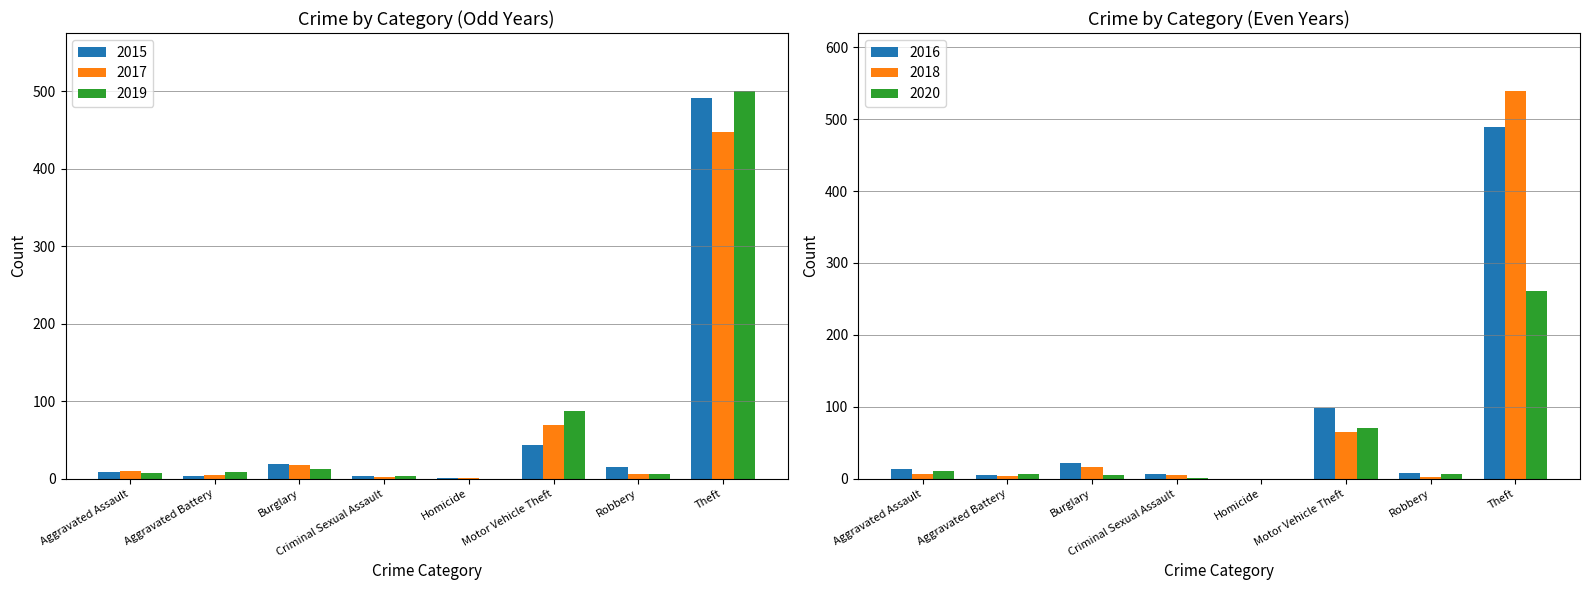

True or false: 2017 has a value of 14 at Aggravated Assault.

False